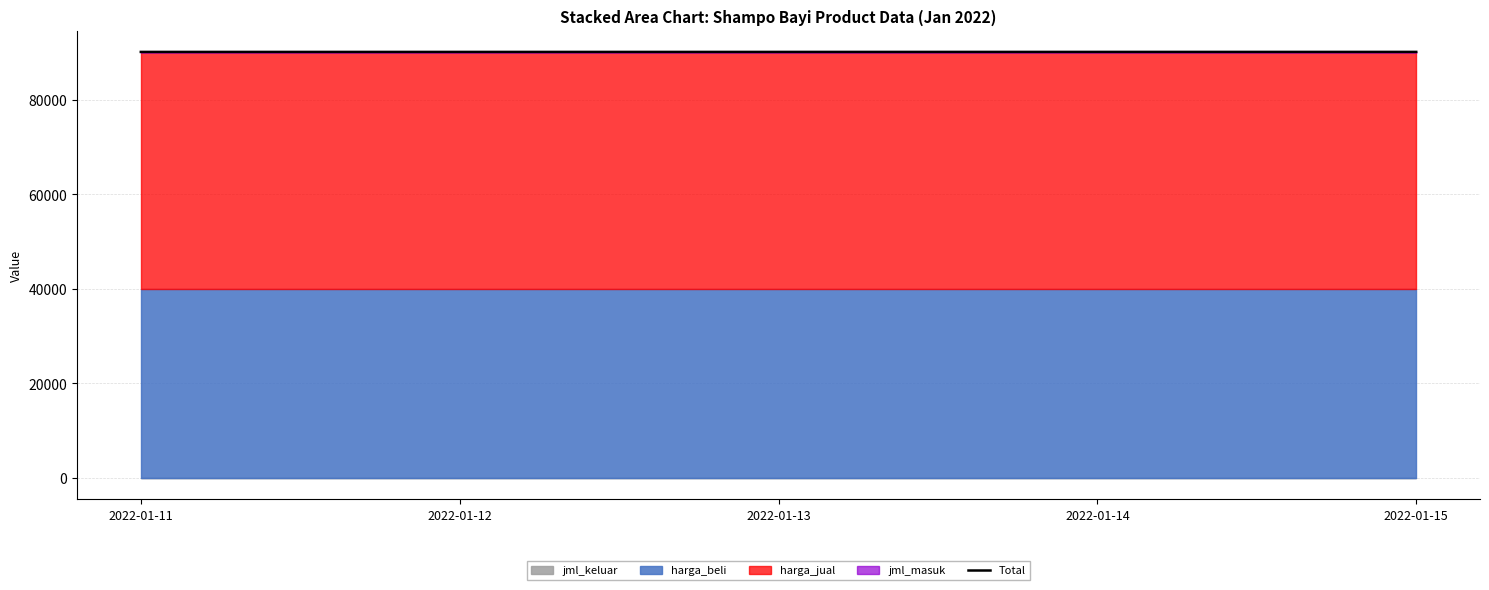

True or false: the data shows 90120 at 2022-01-11.

True